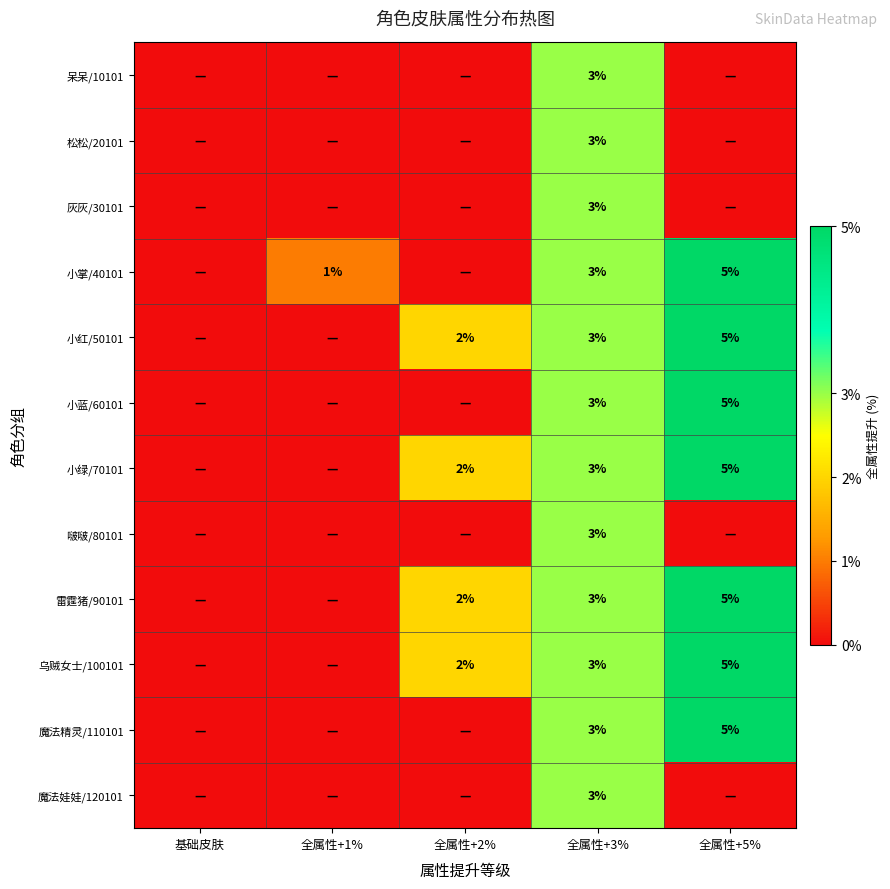

Is it true that 魔法精灵/110101 equals 1 at 全属性+3%?

False